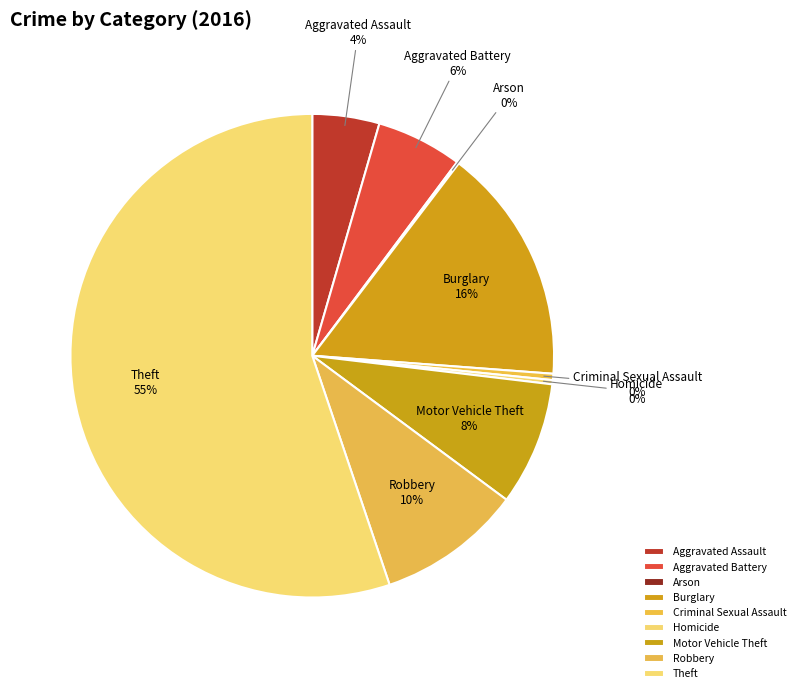

Which category accounts for the majority?

Theft